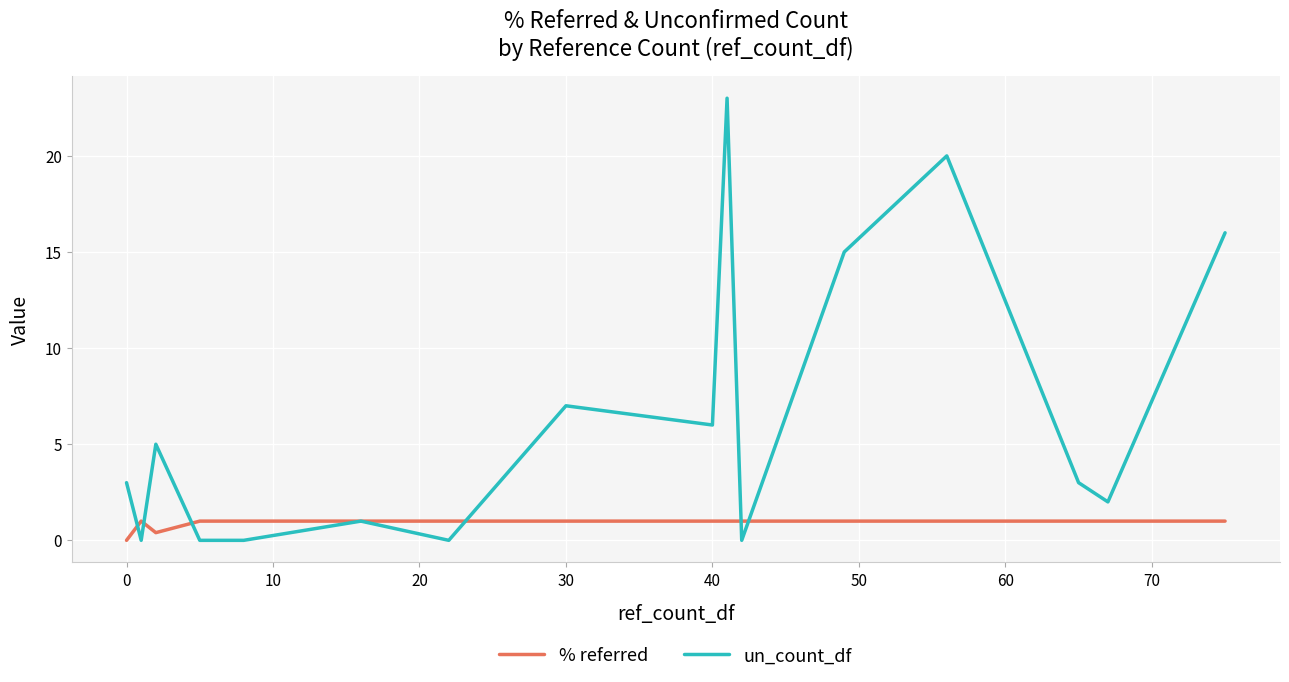

How many data points in % referred are less than 1?

2